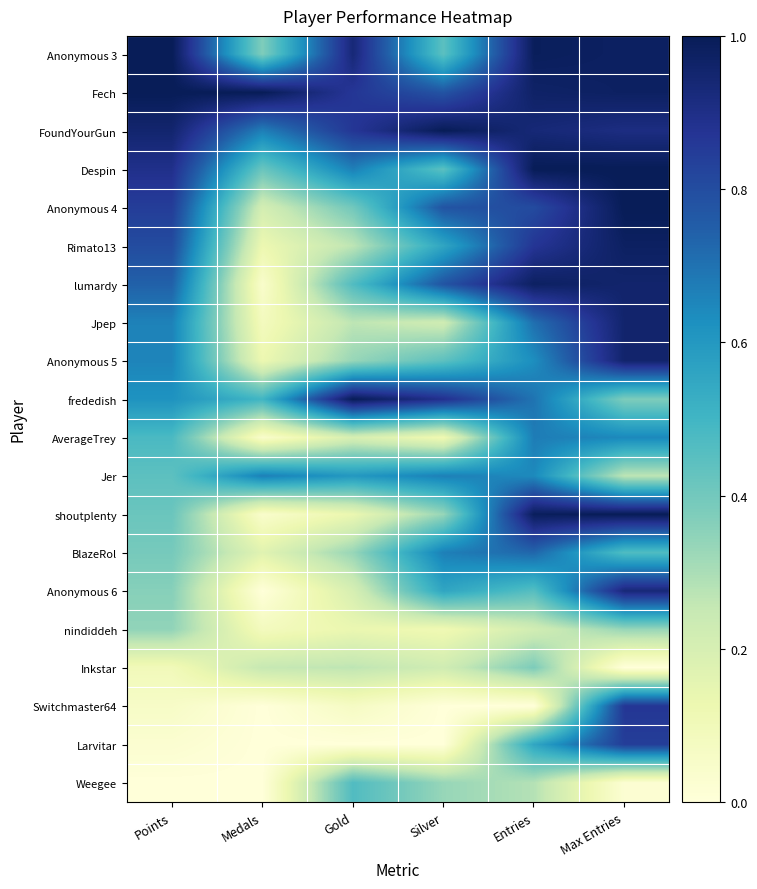

Which series has the largest range (max minus min)?

shoutplenty